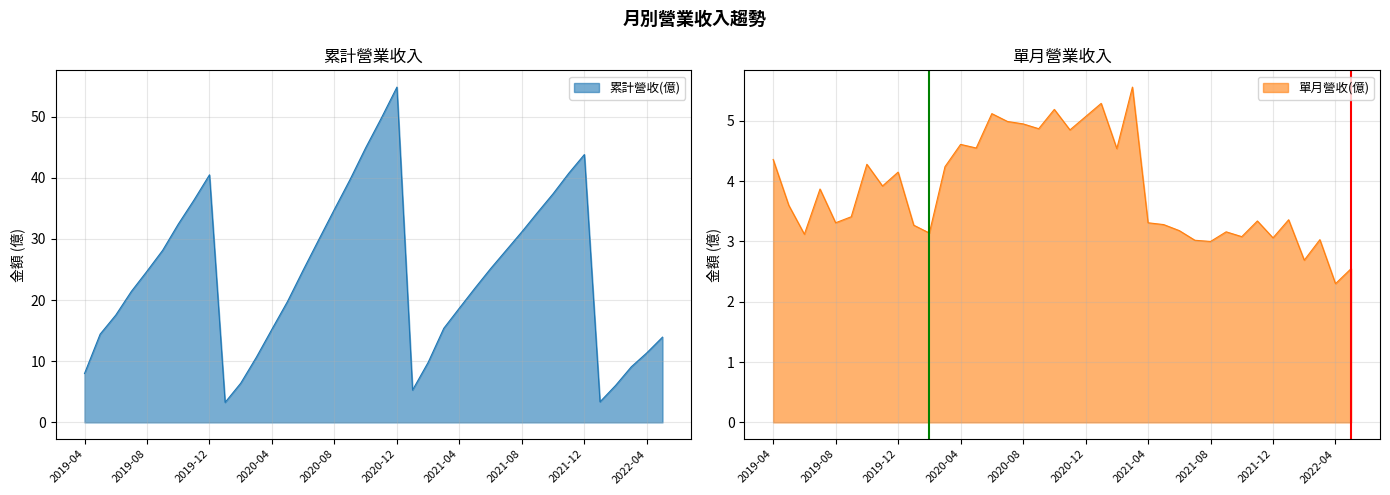

Is it true that 累計營收(億) equals 24.7 at 2019-08?

True